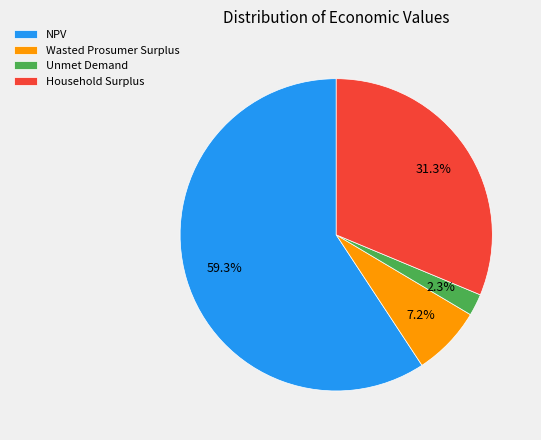

Is it true that Household Surplus is 31% of the pie?

True